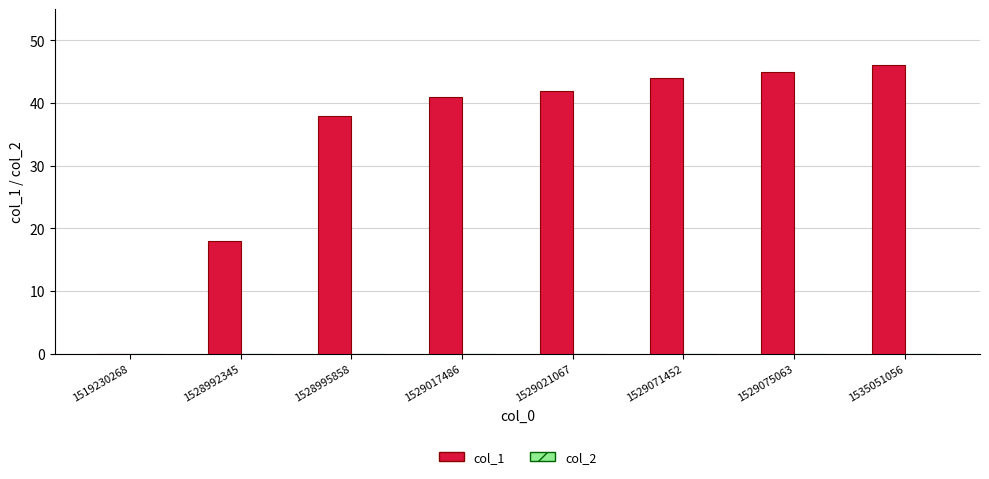

What is the greatest value displayed?

46